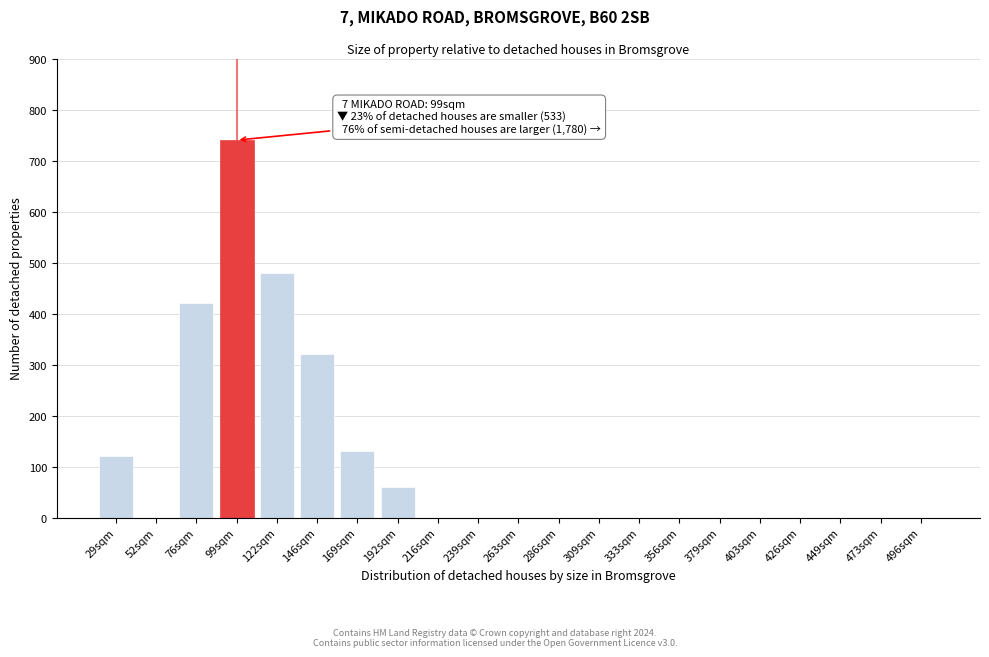

Reading right to left, list all the values displayed in this chart.

496sqm=0	473sqm=0	449sqm=0	426sqm=0	403sqm=0	379sqm=0	356sqm=0	333sqm=0	309sqm=0	286sqm=0	263sqm=0	239sqm=0	216sqm=0	192sqm=60	169sqm=130	146sqm=320	122sqm=480	99sqm=740	76sqm=420	52sqm=0	29sqm=120